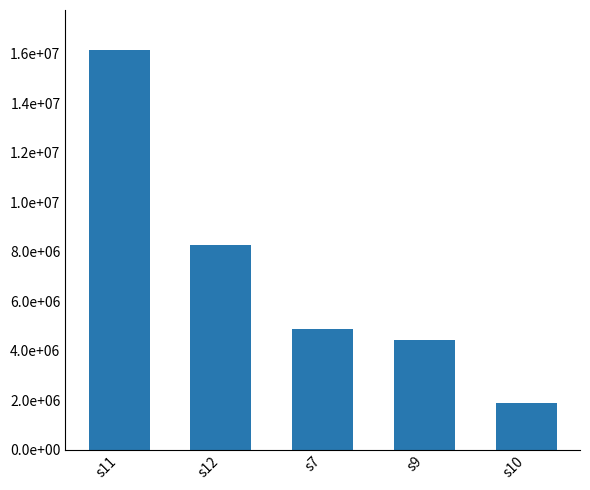

At which label is the value closest to 9014700?

s12